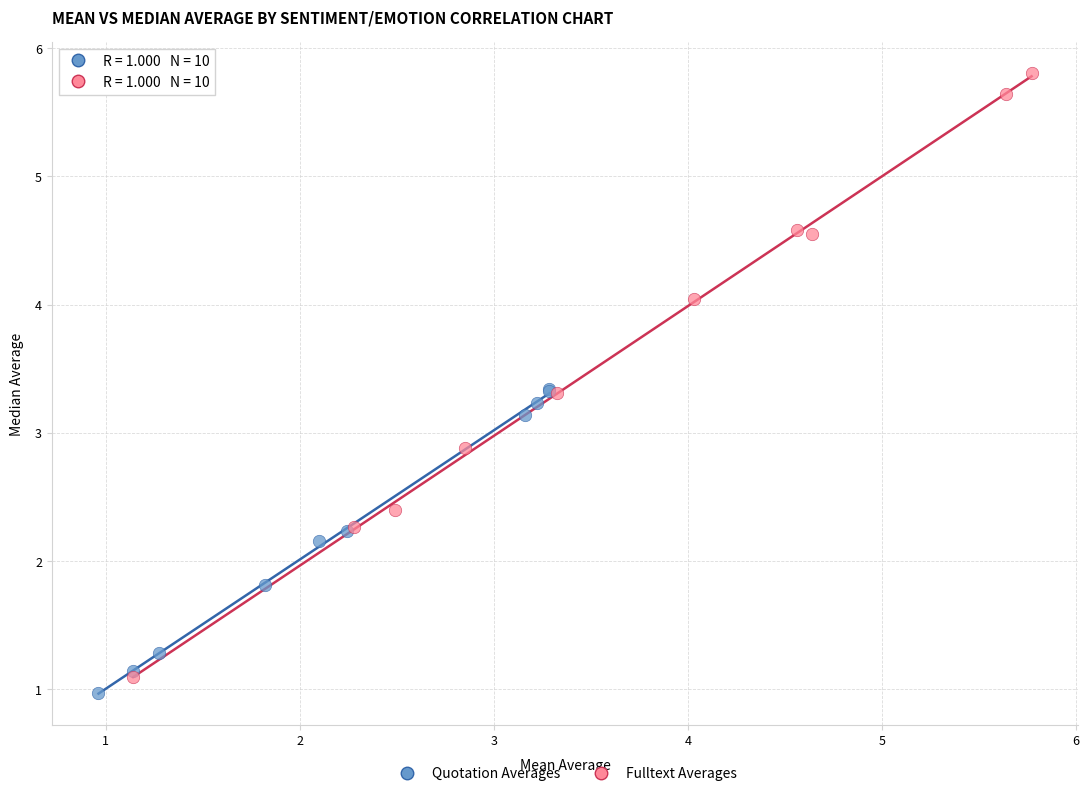

Which series contains the highest Y value?

Fulltext Averages